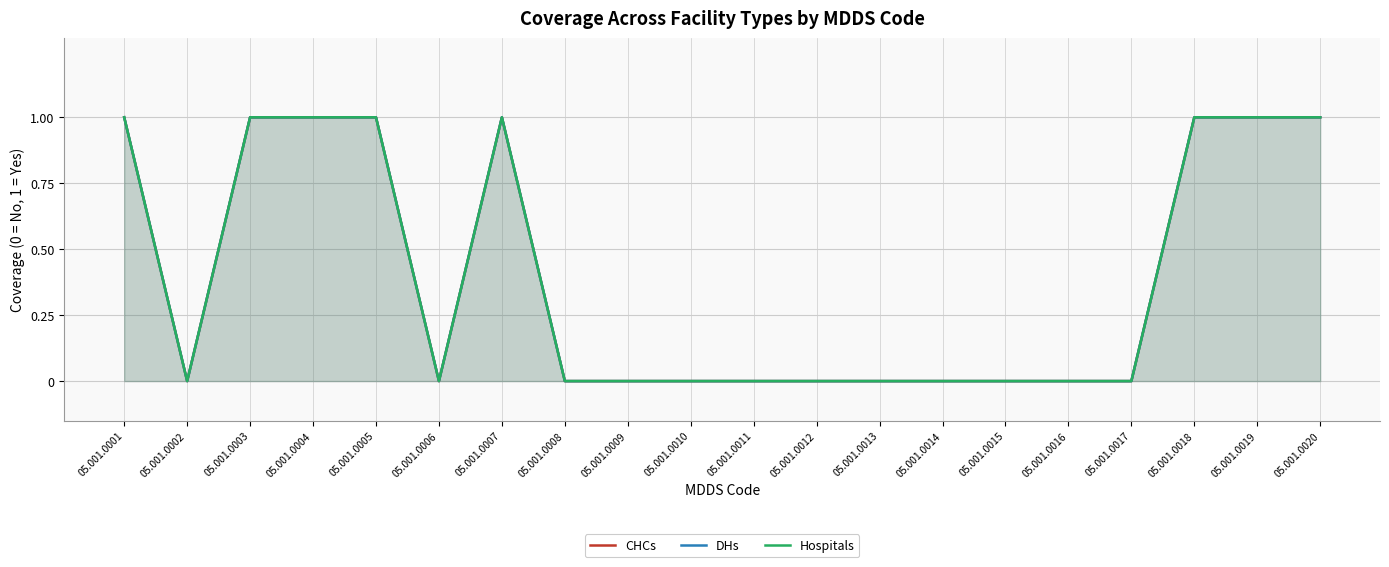

True or false: CHCs and DHs cross at least once.

False